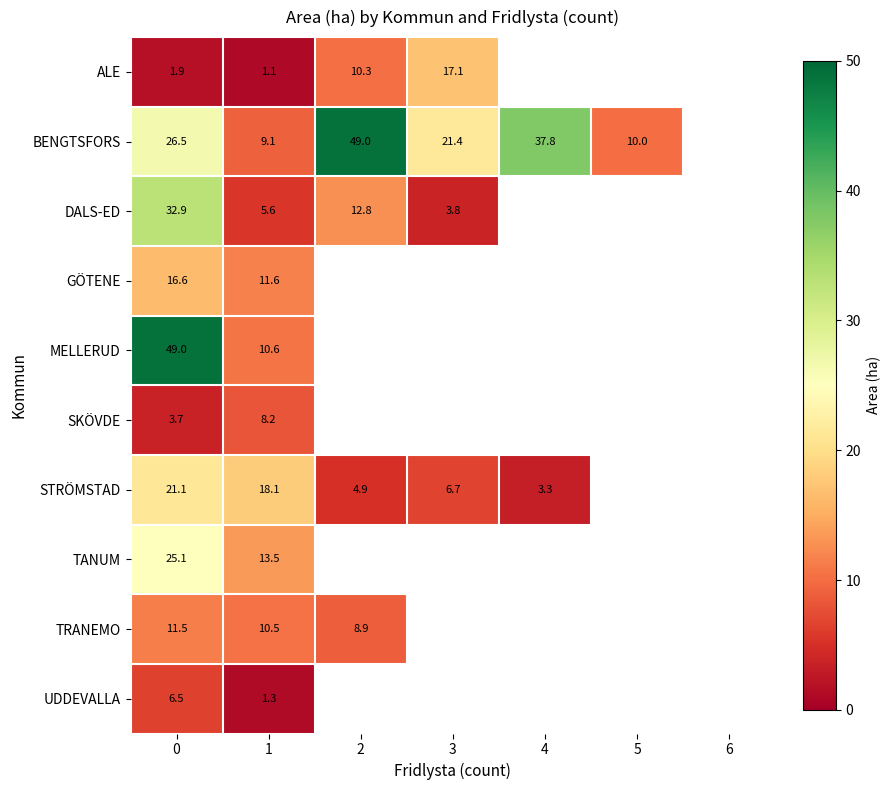

True or false: GÖTENE has a value of 8.0 at 1.

False